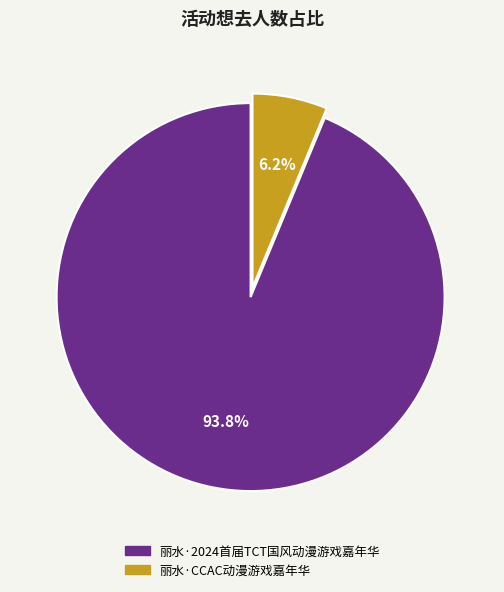

Is 丽水·2024首届TCT国风动漫游戏嘉年华 the majority of the pie?

Yes